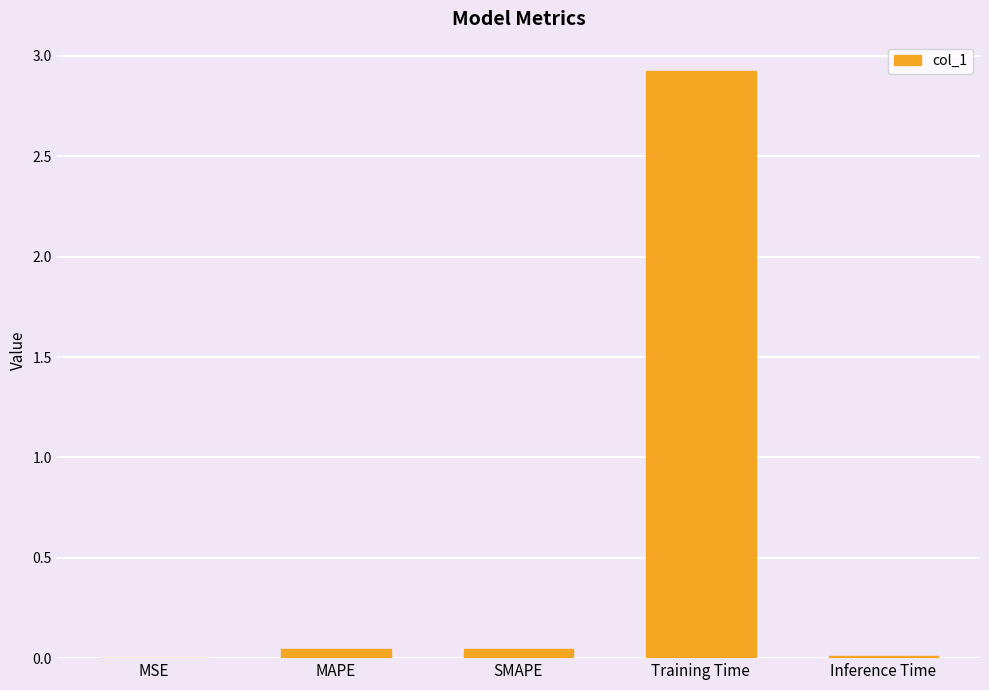

Which has a higher value, MAPE or Training Time?

Training Time